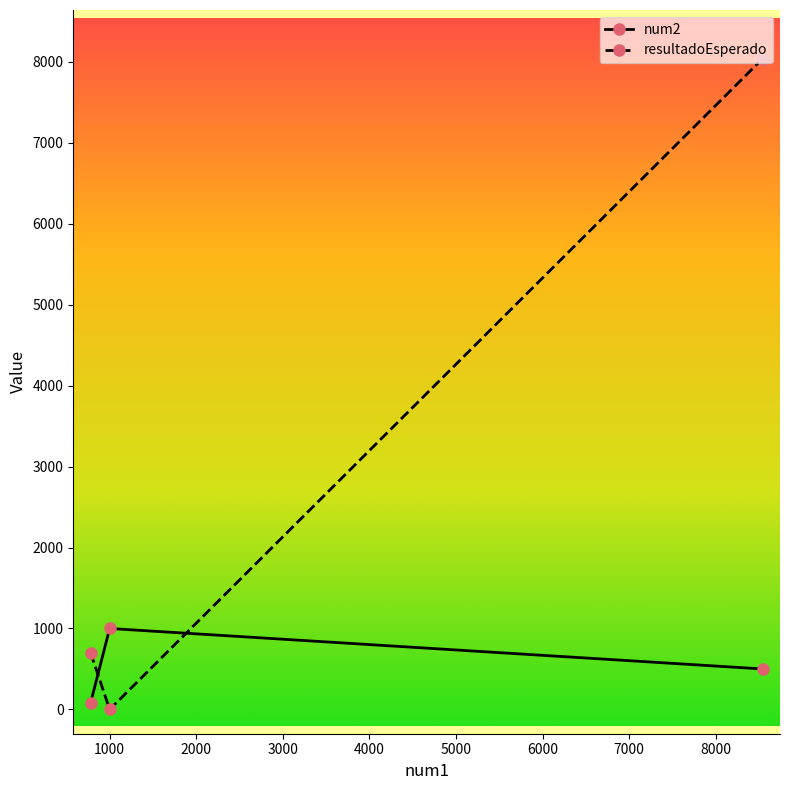

What is the average value of the resultadoEsperado series?

2913